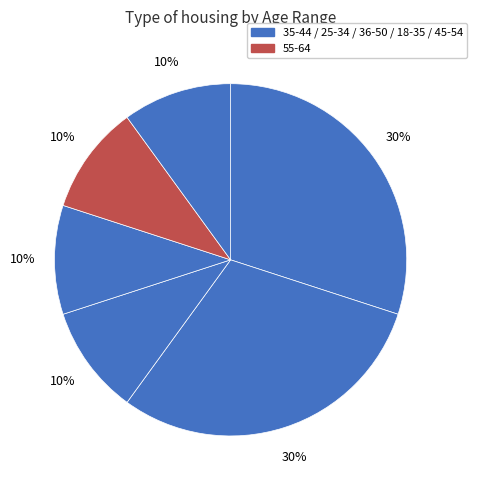

How many segments does this pie chart have?

6